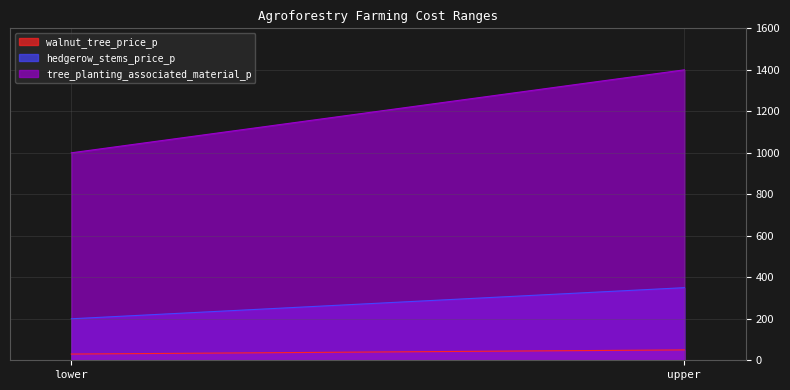

Reading right to left, transcribe all the data shown in this chart.

walnut_tree_price_p: 50	30
hedgerow_stems_price_p: 350	200
tree_planting_associated_material_p: 1400	1000